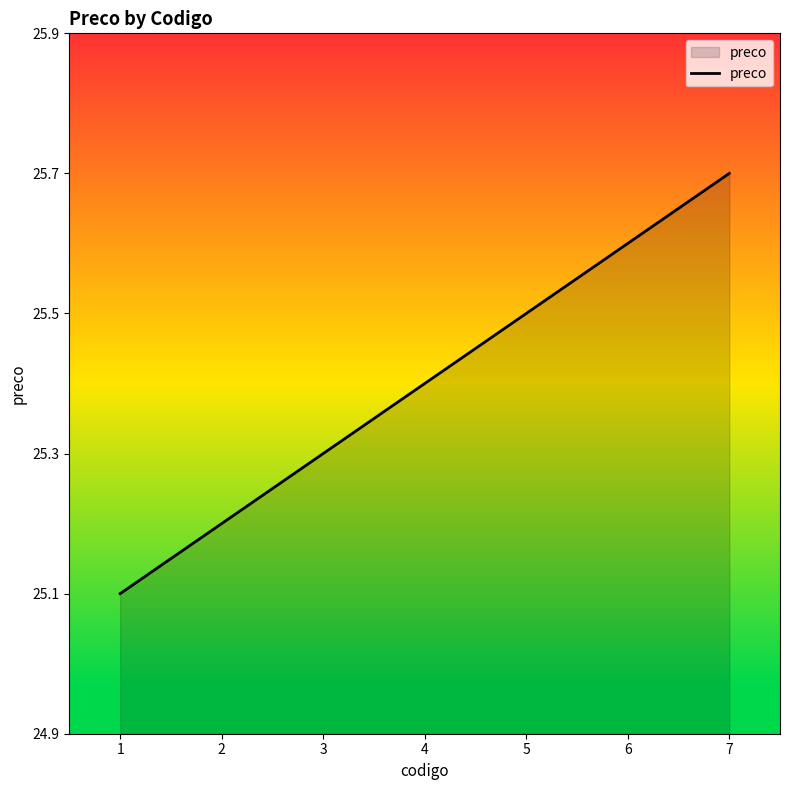

What is the ratio of the value at 1 to the value at 4?

1.0